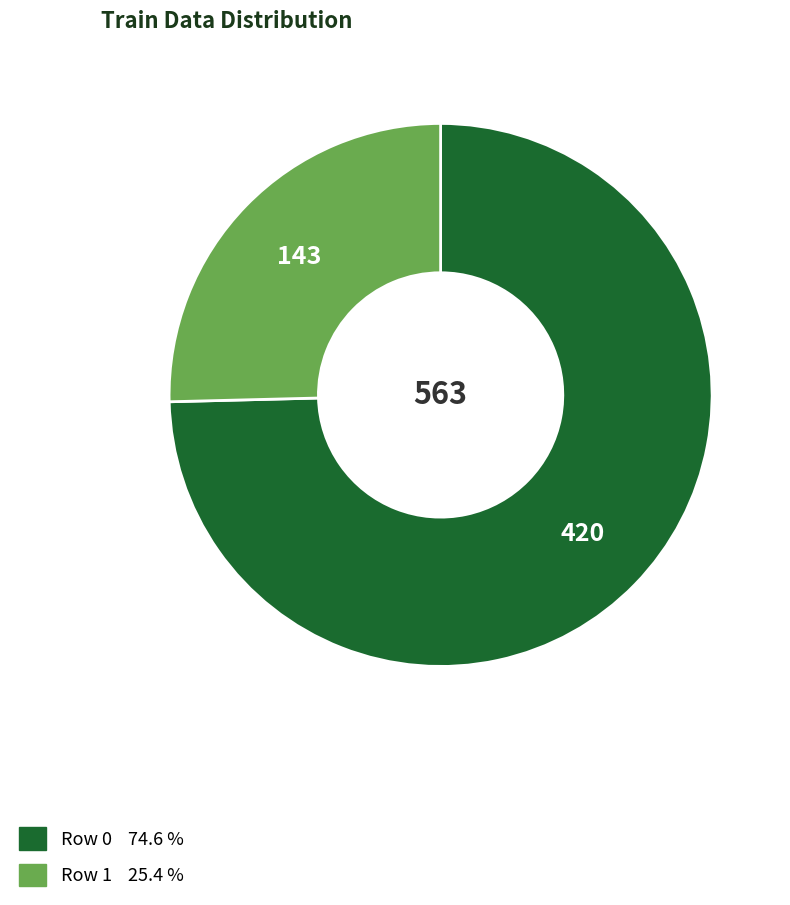

Count the number of slices in the pie.

2